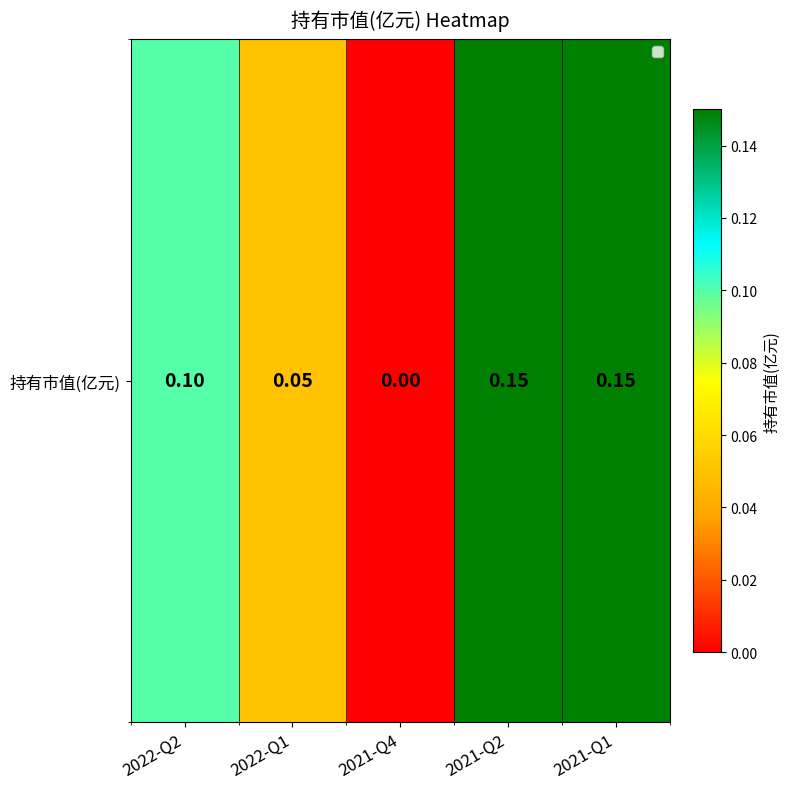

What is the maximum value shown in the chart?

0.1